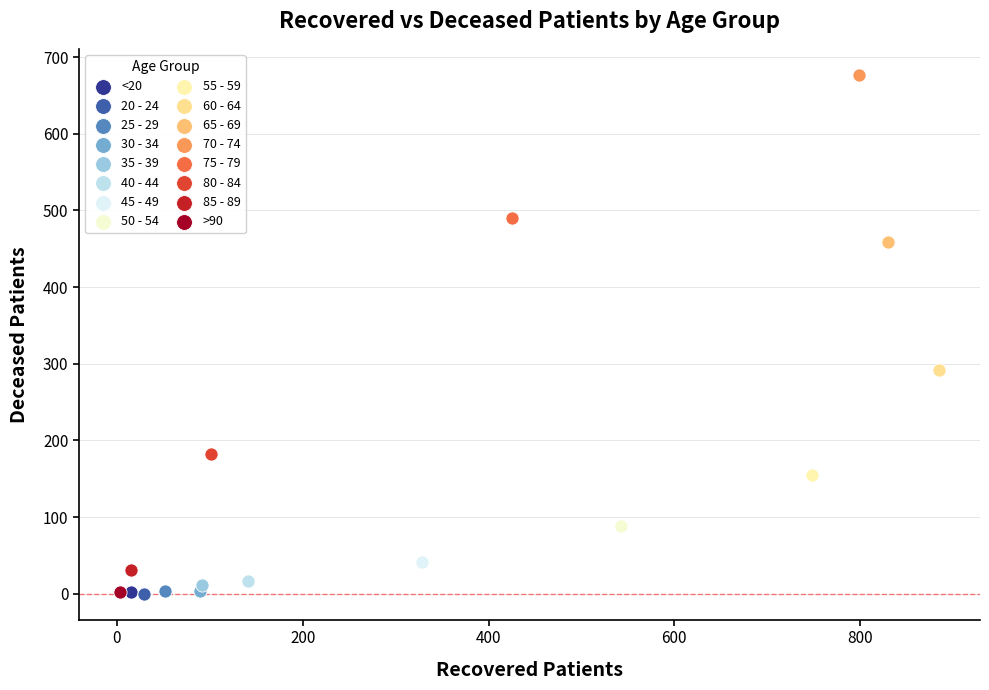

What are all the series names shown in the legend?

<20, 20 - 24, 25 - 29, 30 - 34, 35 - 39, 40 - 44, 45 - 49, 50 - 54, 55 - 59, 60 - 64, 65 - 69, 70 - 74, 75 - 79, 80 - 84, 85 - 89, >90